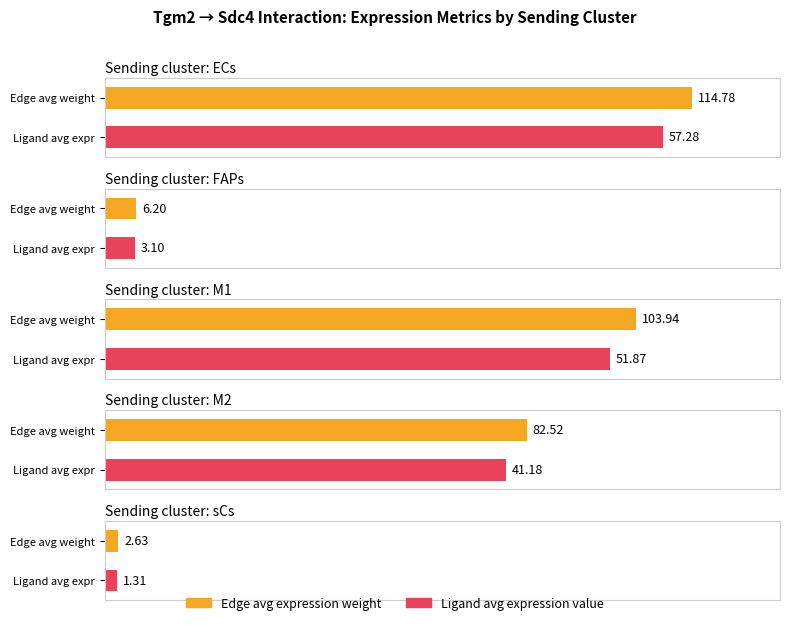

What is the difference between the second highest and minimum values in the Edge total expression weight series?

101.3